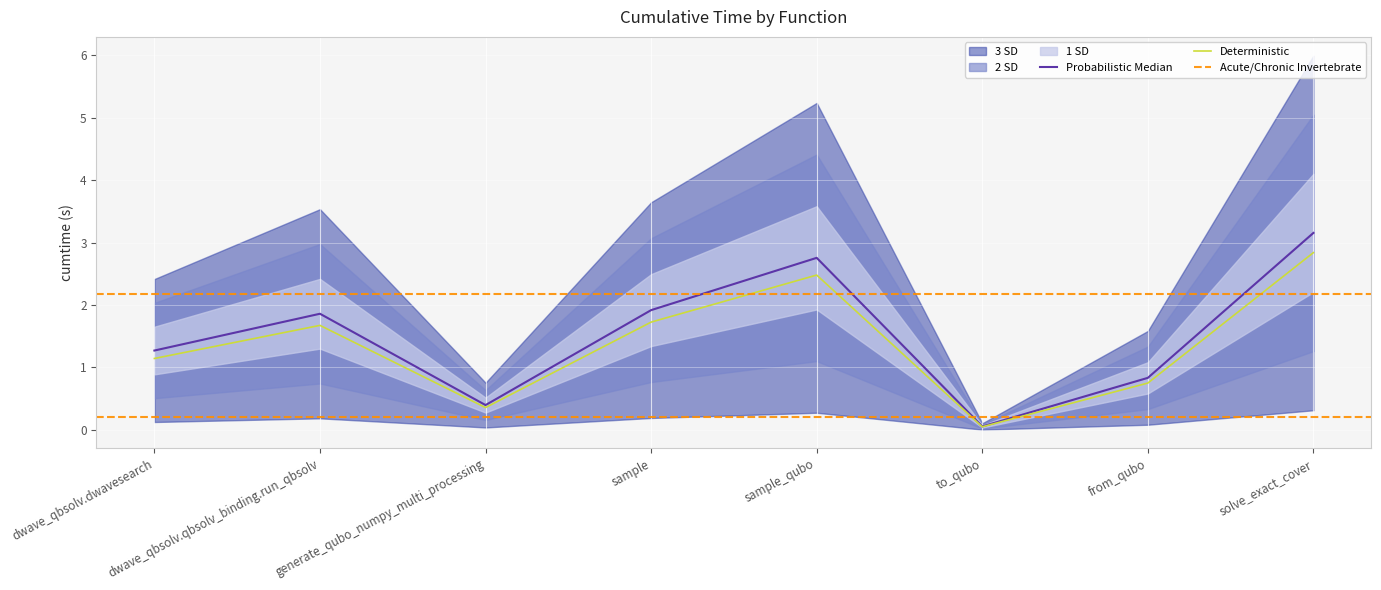

Between sample and dwave_qbsolv.dwavesearch, which is larger?

sample